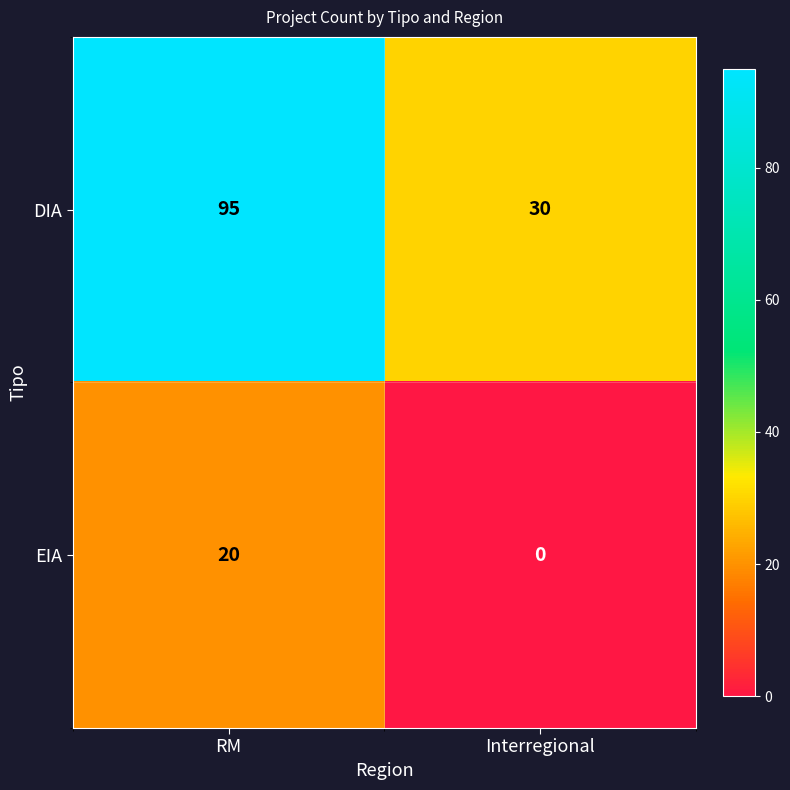

Rank the series at Interregional from highest to lowest value.

DIA, EIA